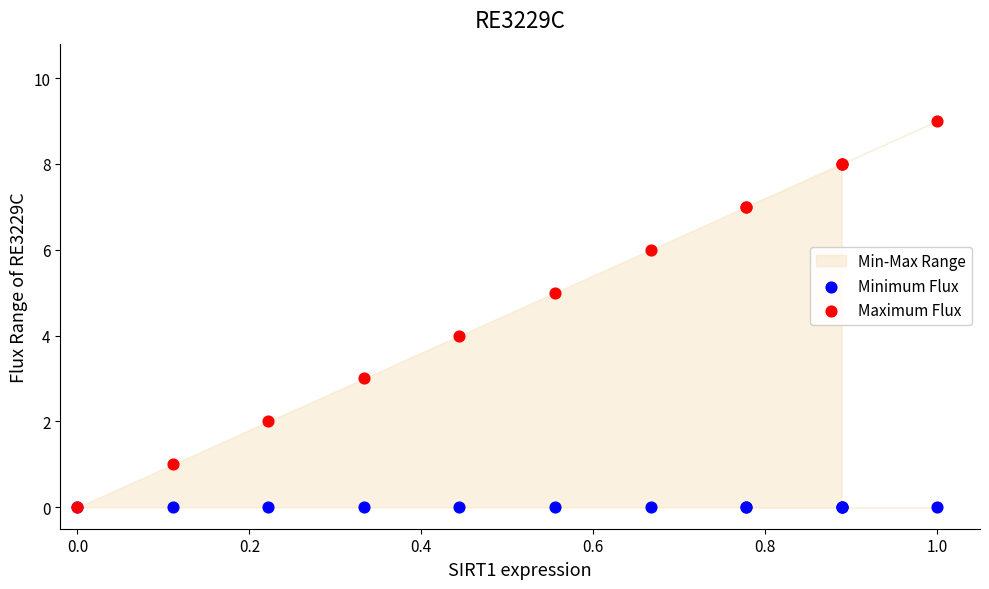

Which series contains the highest Y value?

Maximum Flux